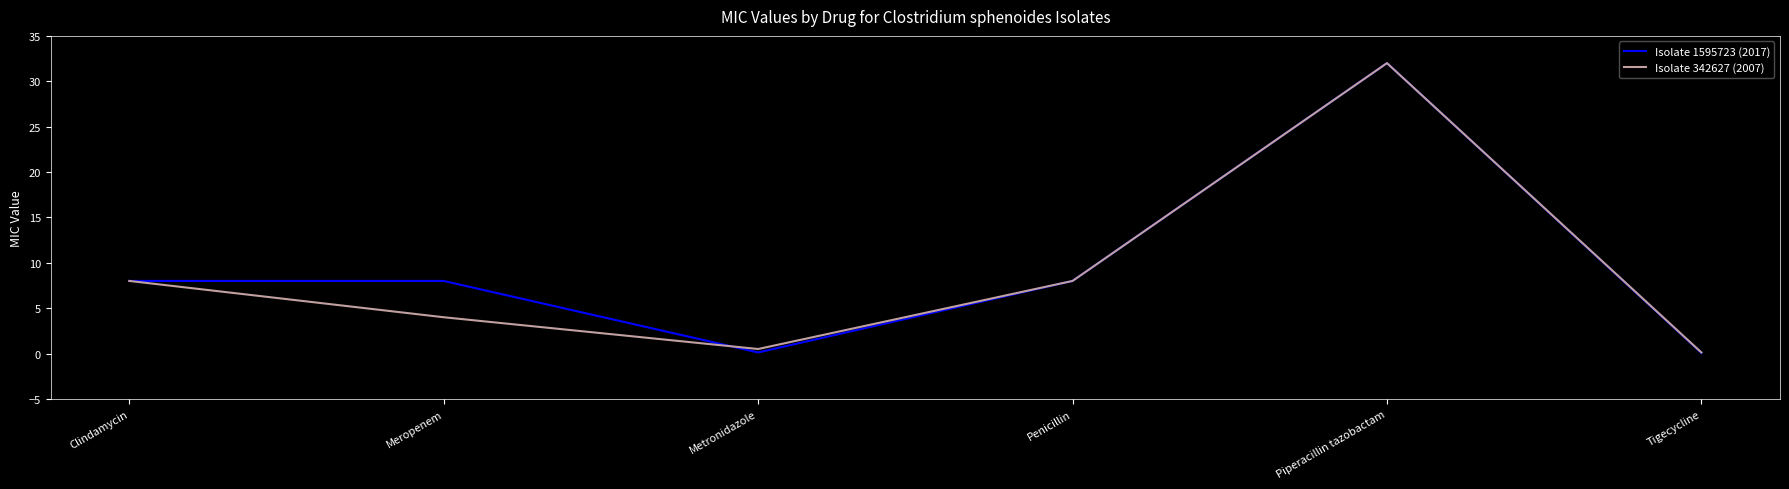

What is the sum of the Isolate 1595723 (2017) values at Meropenem and Metronidazole?

8.1